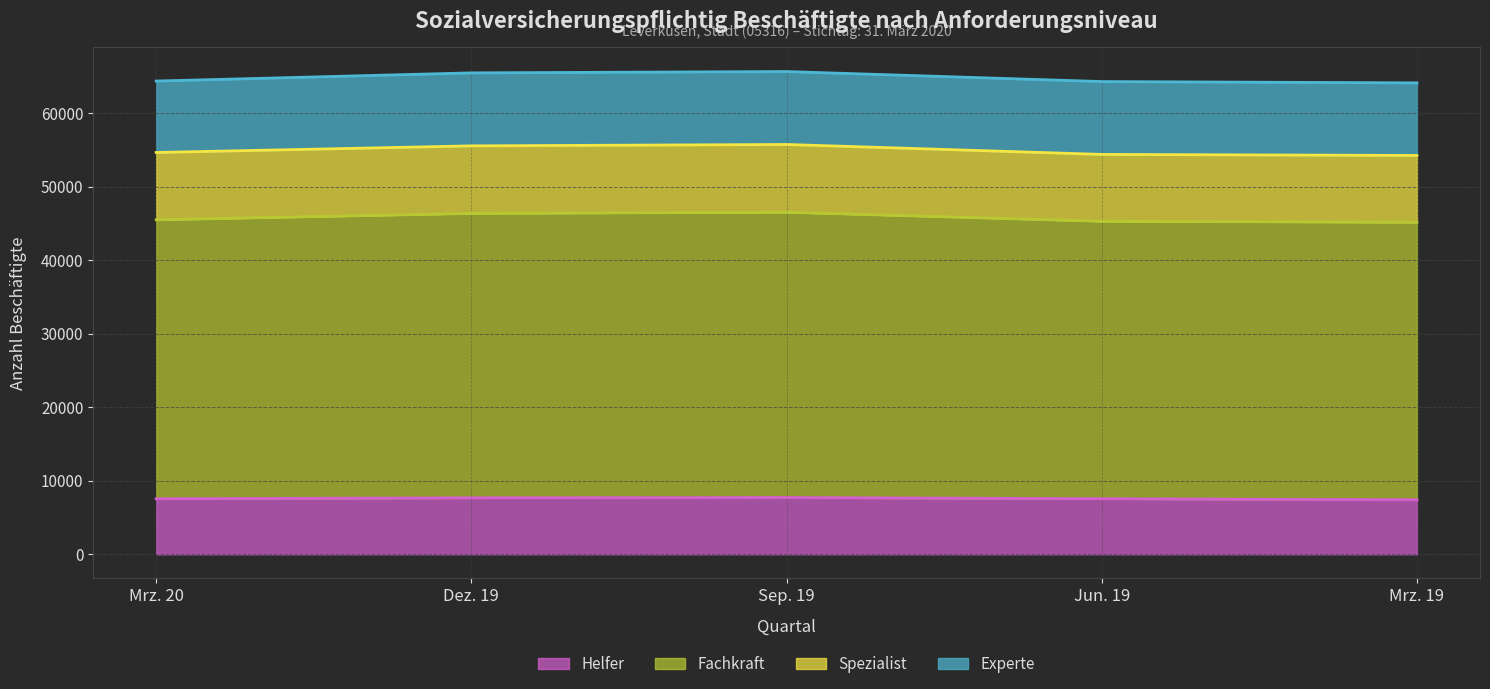

What is the total value across all series at Jun. 19?

64272